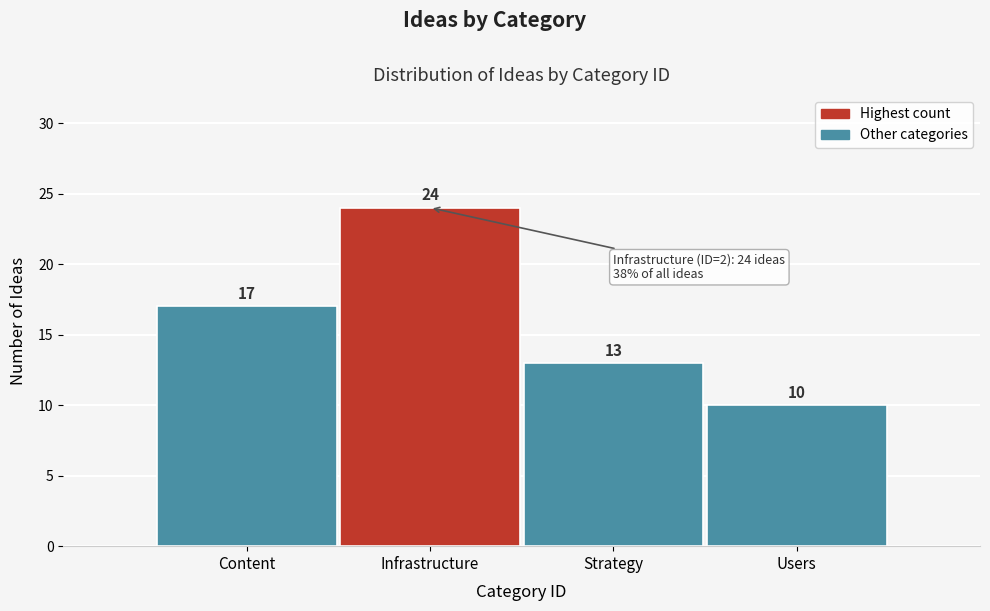

Reading left to right, what are all the values shown in this chart?

Content=17	Infrastructure=24	Strategy=13	Users=10